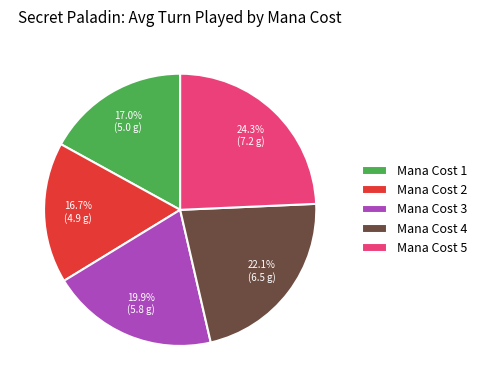

Approximately how many times larger is the value at Mana Cost 2 compared to Mana Cost 4?

0.8